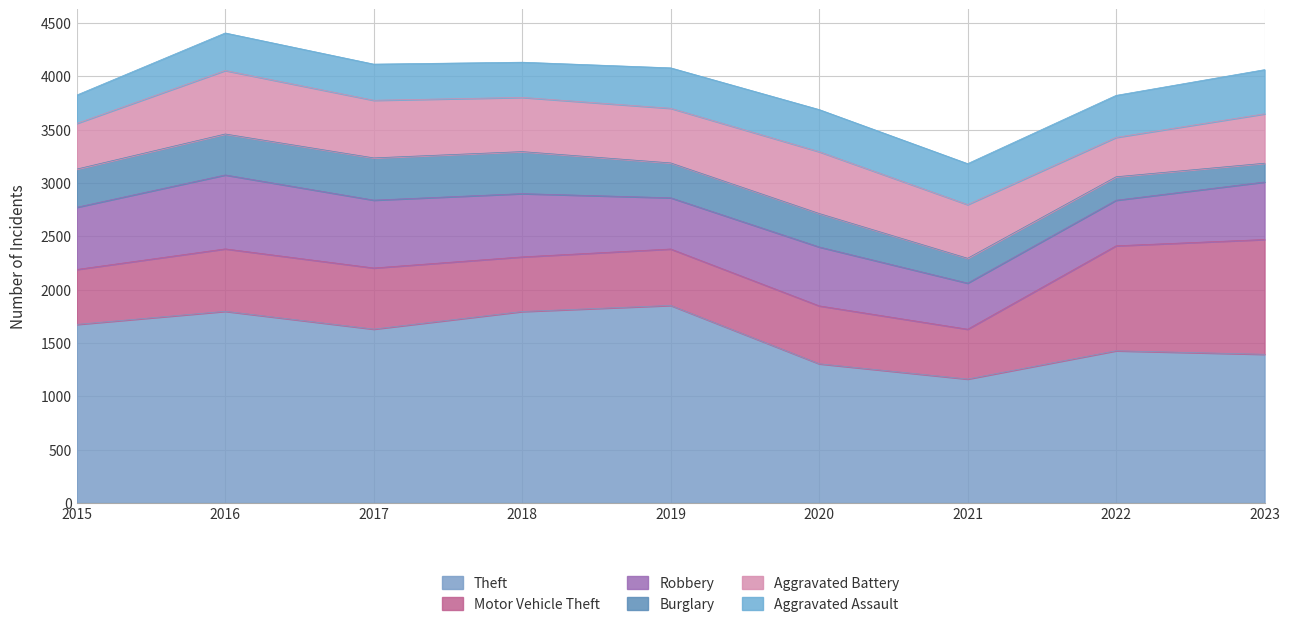

How many series are shown in this chart?

6